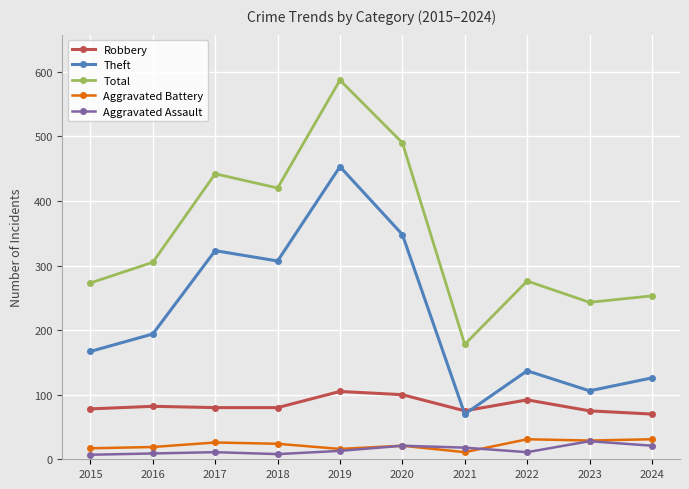

At 2024, list the series in order from smallest to largest.

Aggravated Assault, Aggravated Battery, Robbery, Theft, Total